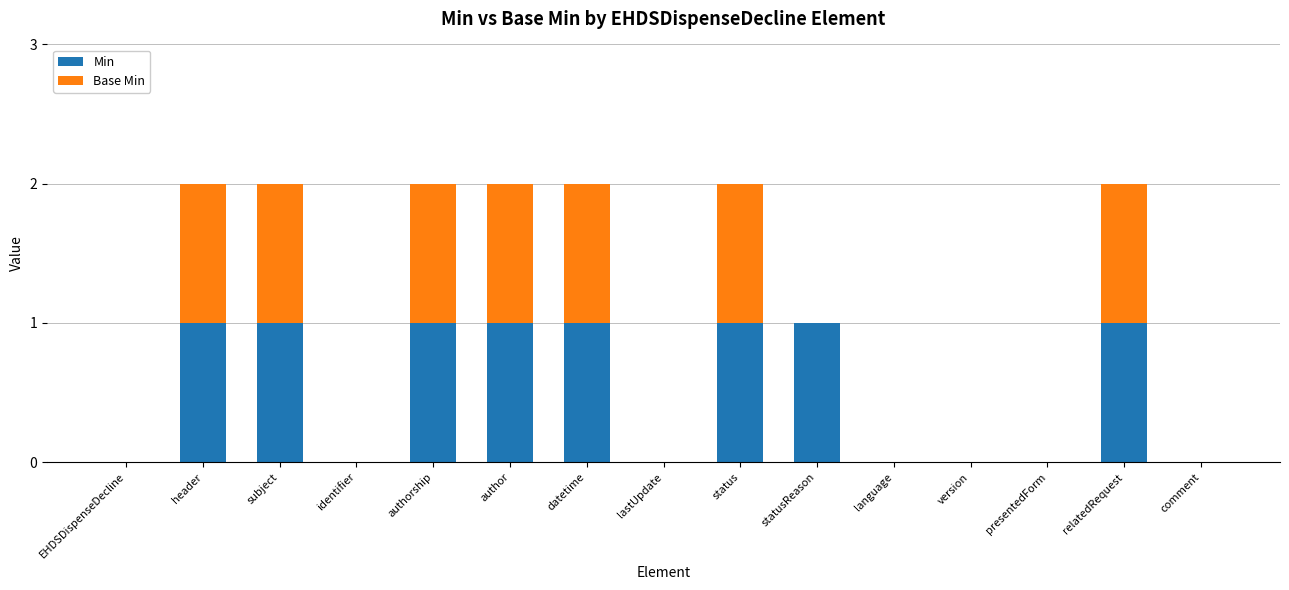

Does the chart contain stacked bars?

Yes